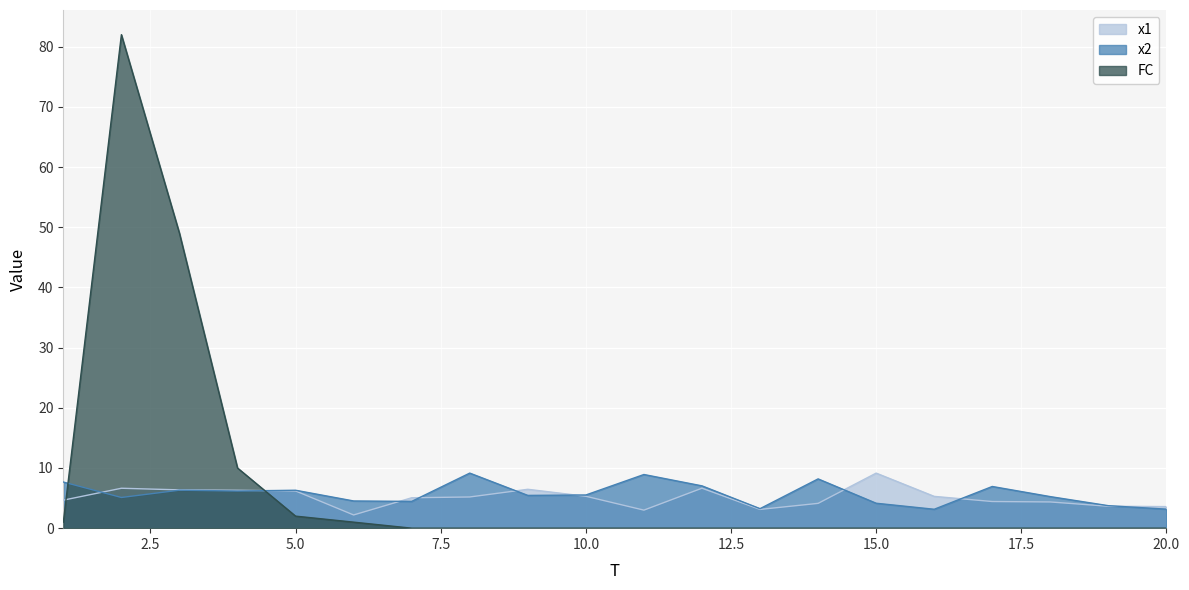

How many intersections are there between FC and x1?

2